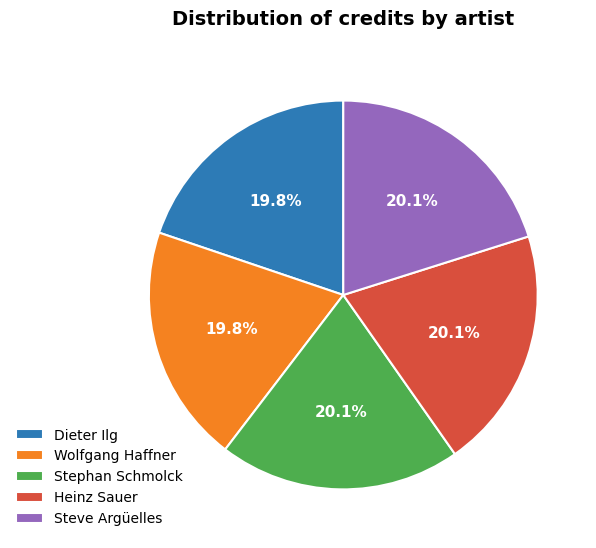

Does any single category account for the majority?

No